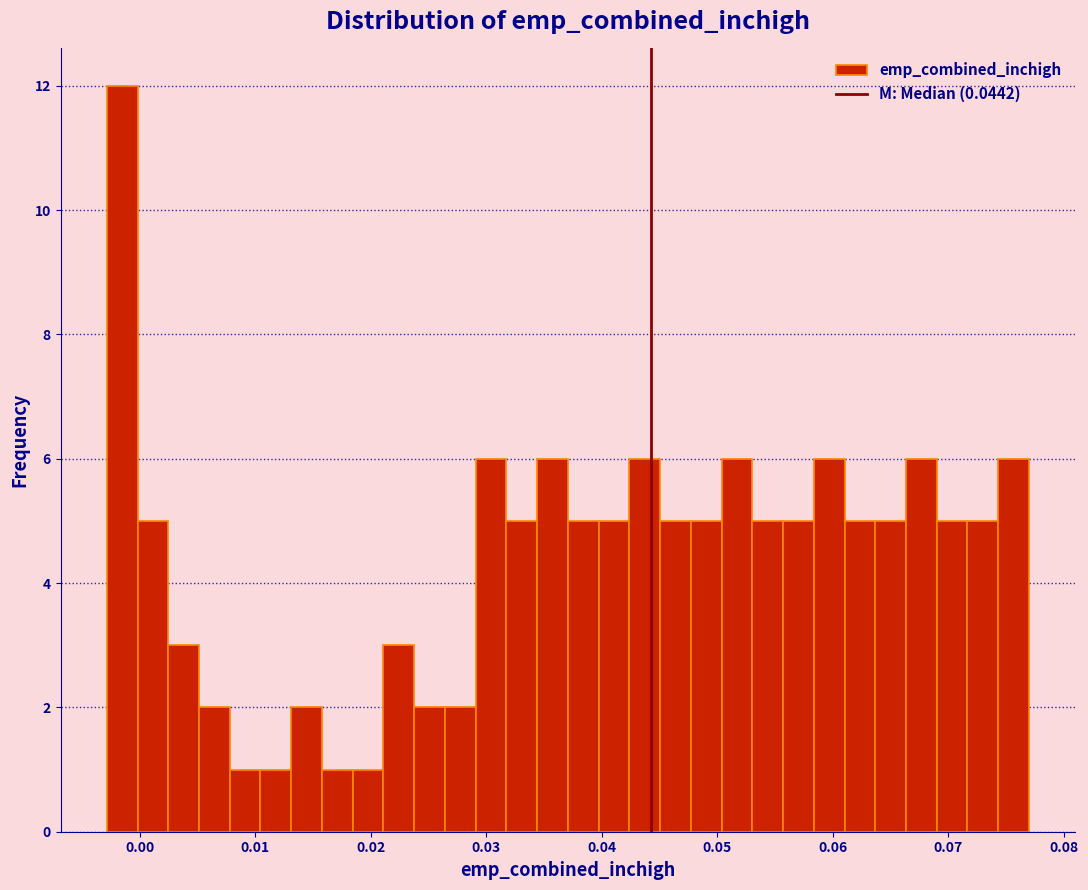

Around what value on the x-axis is the tallest bar? Give the approximate position of its centre, as read against the axis.

-0.002